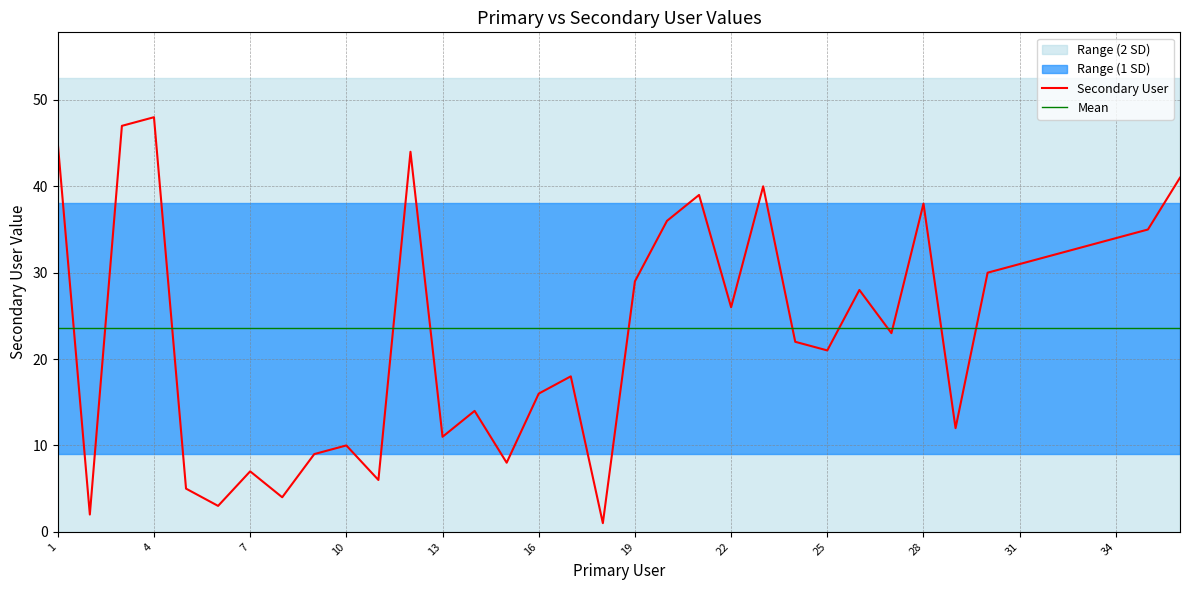

What is the sum of all values?

848